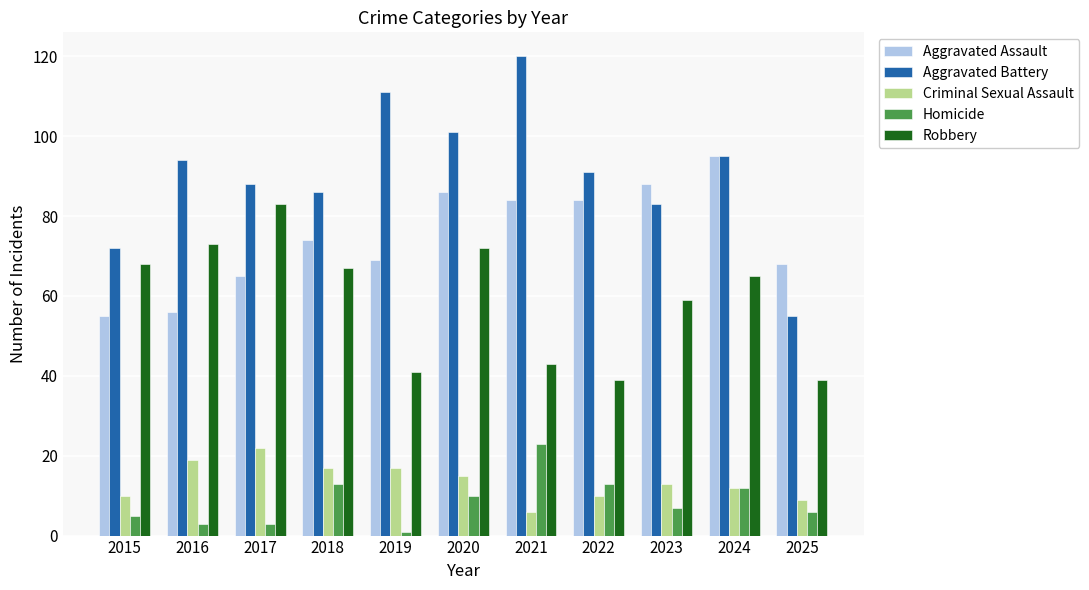

Which series has the largest range (max minus min)?

Aggravated Battery